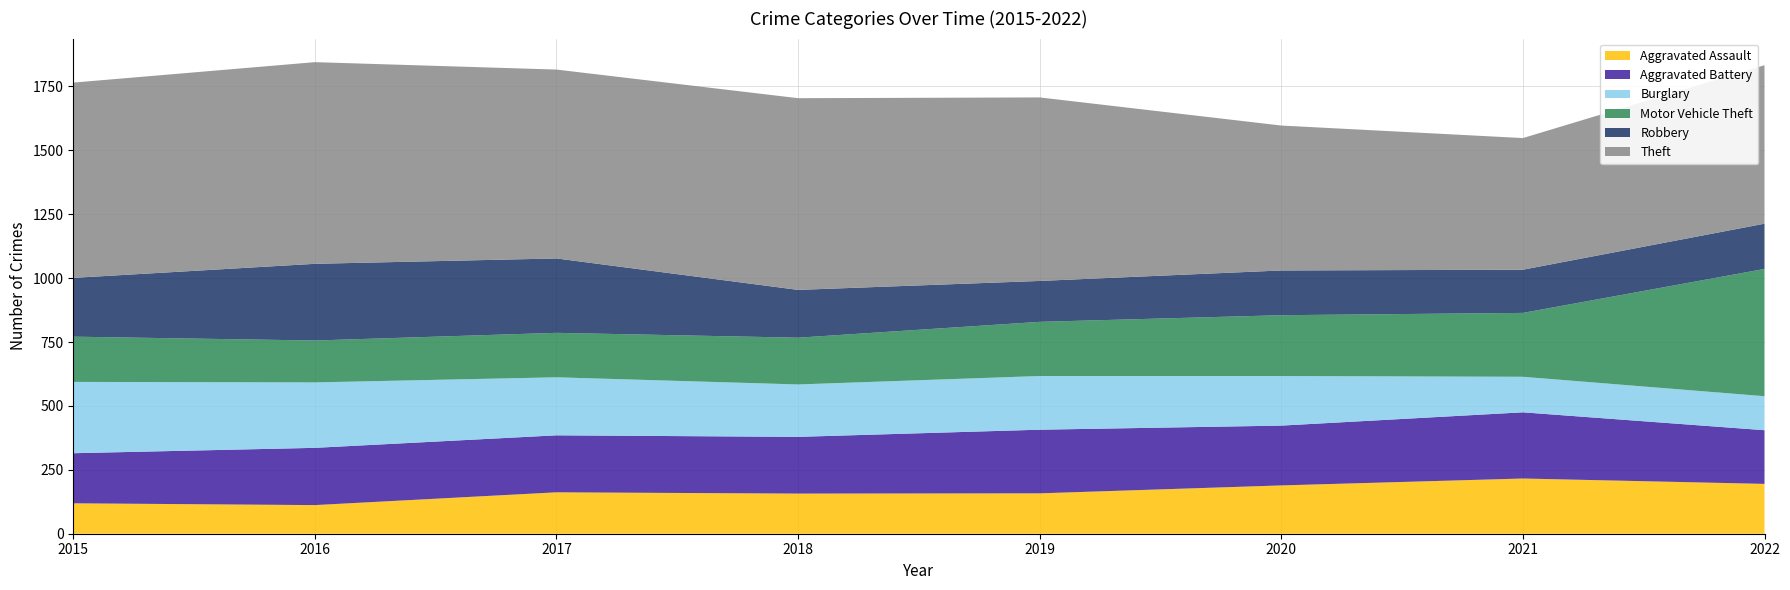

Reading left to right, what are all the values shown in this chart?

Aggravated Assault: 2015=119	2016=112	2017=162	2018=157	2019=158	2020=189	2021=216	2022=195
Aggravated Battery: 2015=196	2016=224	2017=223	2018=222	2019=249	2020=234	2021=259	2022=210
Burglary: 2015=279	2016=256	2017=227	2018=205	2019=210	2020=194	2021=139	2022=133
Motor Vehicle Theft: 2015=177	2016=164	2017=174	2018=183	2019=212	2020=238	2021=250	2022=498
Robbery: 2015=230	2016=300	2017=291	2018=187	2019=160	2020=175	2021=169	2022=177
Theft: 2015=764	2016=789	2017=739	2018=750	2019=718	2020=567	2021=515	2022=620